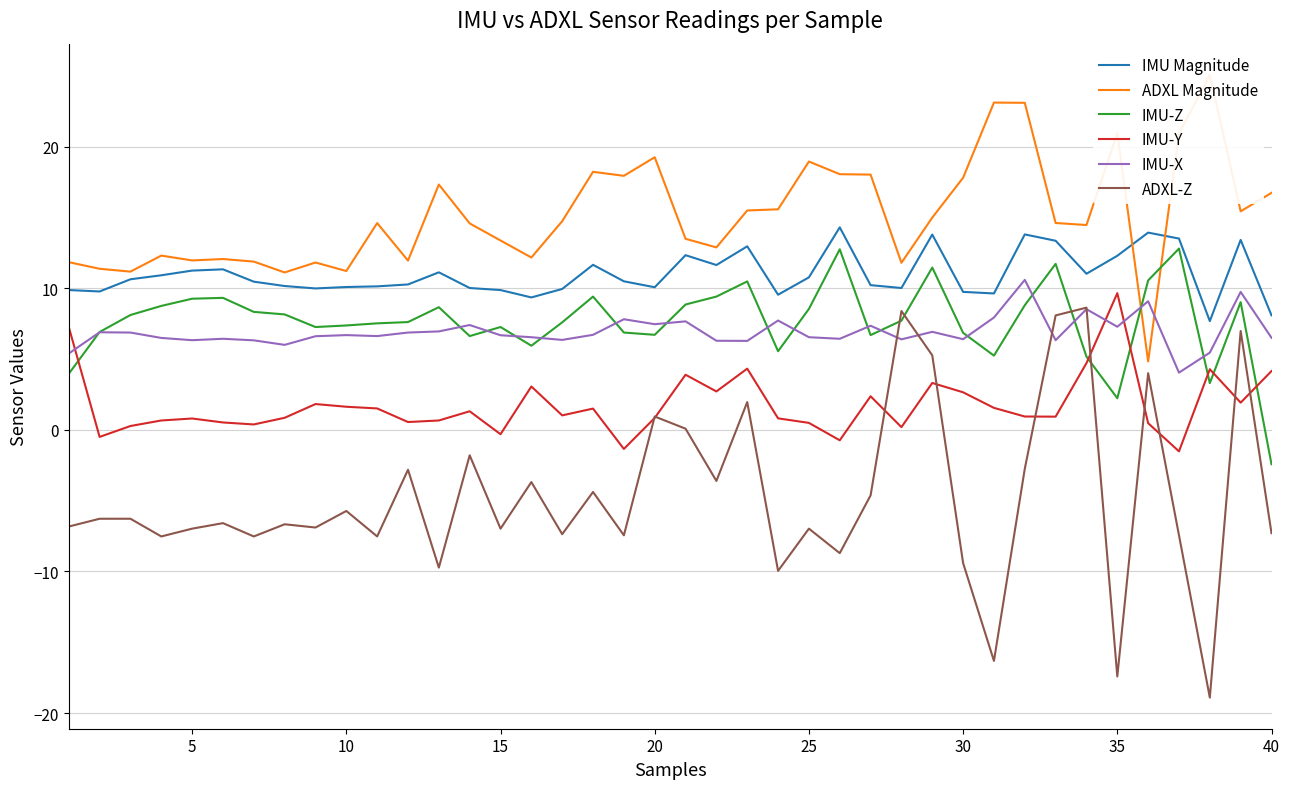

At how many categories does at least one series exceed 23?

3